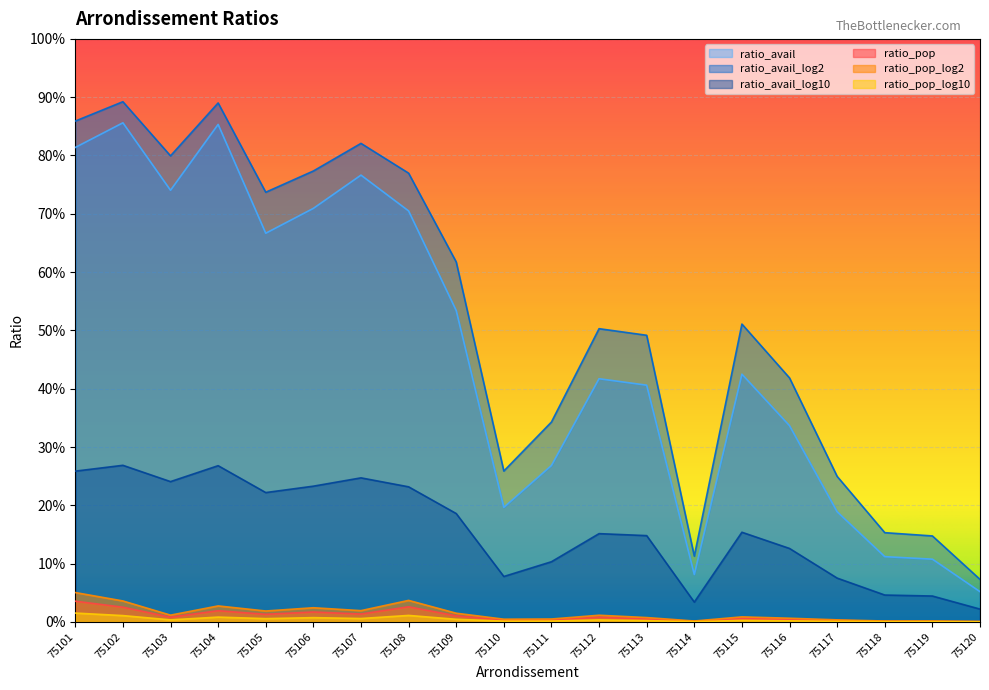

At how many categories does at least one series exceed 0?

20